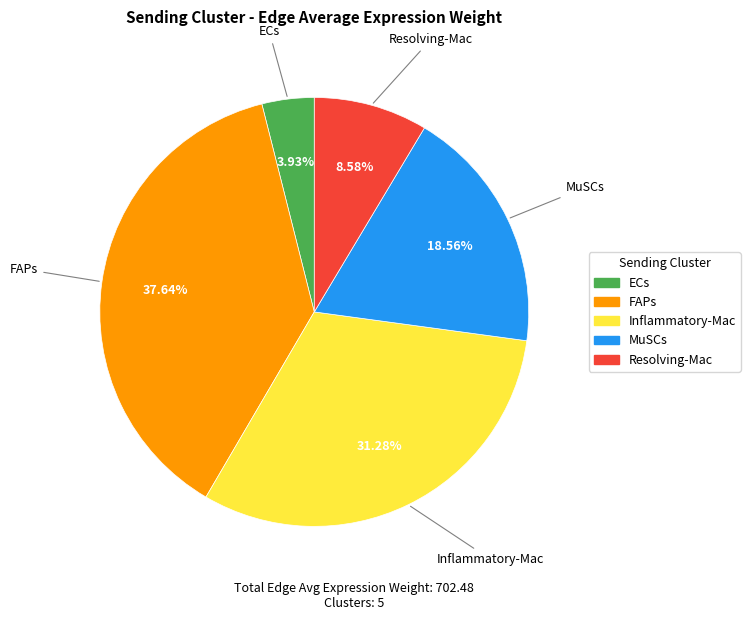

Is there any slice that represents more than half of the pie?

No